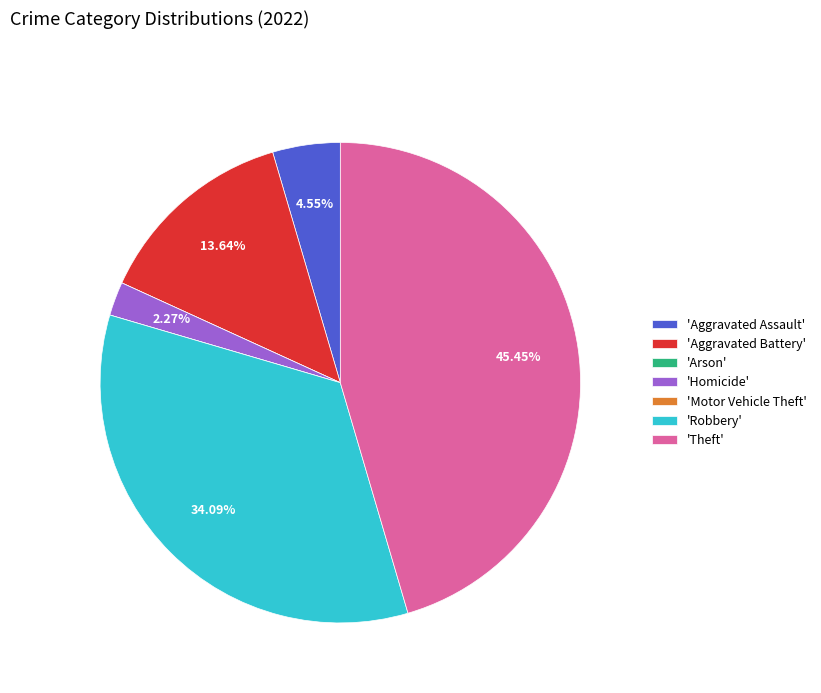

Is there any slice that represents more than half of the pie?

No